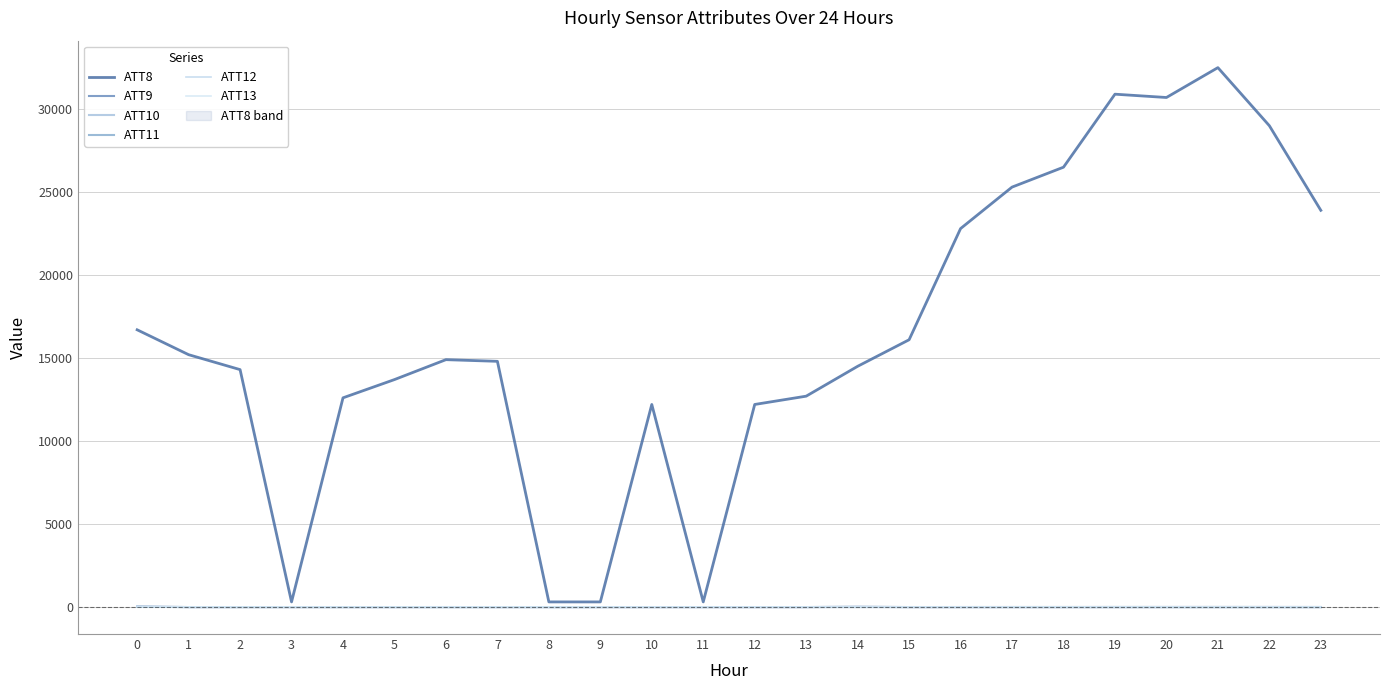

Reading left to right, list all the values displayed in this chart.

ATT8: 0=16700.0	1=15200.0	2=14300.0	3=300.0	4=12600.0	5=13700.0	6=14900.0	7=14800.0	8=300.0	9=300.0	10=12200.0	11=300.0	12=12200.0	13=12700.0	14=14500.0	15=16100.0	16=22800.0	17=25300.0	18=26500.0	19=30900.0	20=30700.0	21=32500.0	22=29000.0	23=23900.0
ATT9: 0=13.2	1=-10.0	2=-10.0	3=-10.0	4=-10.0	5=-10.0	6=-10.0	7=-10.0	8=-10.0	9=-10.0	10=-10.0	11=-10.0	12=-10.0	13=-10.0	14=5.8	15=-10.0	16=-10.0	17=-10.0	18=-10.0	19=-10.0	20=-10.0	21=-10.0	22=-10.0	23=-10.0
ATT10: 0=9.5	1=-10.0	2=-10.0	3=-10.0	4=-10.0	5=-10.0	6=-10.0	7=-10.0	8=-10.0	9=-10.0	10=-10.0	11=-10.0	12=-10.0	13=-10.0	14=1.3	15=-10.0	16=-10.0	17=-10.0	18=-10.0	19=-10.0	20=-10.0	21=-10.0	22=-10.0	23=-10.0
ATT11: 0=3.7	1=-10.0	2=-10.0	3=-10.0	4=-10.0	5=-10.0	6=-10.0	7=-10.0	8=-10.0	9=-10.0	10=-10.0	11=-10.0	12=-10.0	13=-10.0	14=-10.0	15=-10.0	16=-10.0	17=-10.0	18=-10.0	19=-10.0	20=-10.0	21=-10.0	22=-10.0	23=-10.0
ATT12: 0=3.7	1=1.7	2=1.2	3=1.7	4=2.2	5=2.9	6=4.0	7=2.0	8=1.4	9=2.9	10=1.7	11=3.0	12=2.7	13=3.3	14=1.8	15=3.4	16=3.9	17=4.4	18=4.0	19=4.8	20=5.8	21=6.5	22=8.1	23=7.2
ATT13: 0=2.1	1=2.3	2=-0.2	3=-0.5	4=0.3	5=1.4	6=2.6	7=1.9	8=0.6	9=-2.3	10=-2.1	11=-3.8	12=-3.1	13=-3.4	14=-3.5	15=-2.6	16=-3.0	17=-2.2	18=-1.7	19=-2.7	20=-1.4	21=-1.0	22=-0.8	23=-0.2